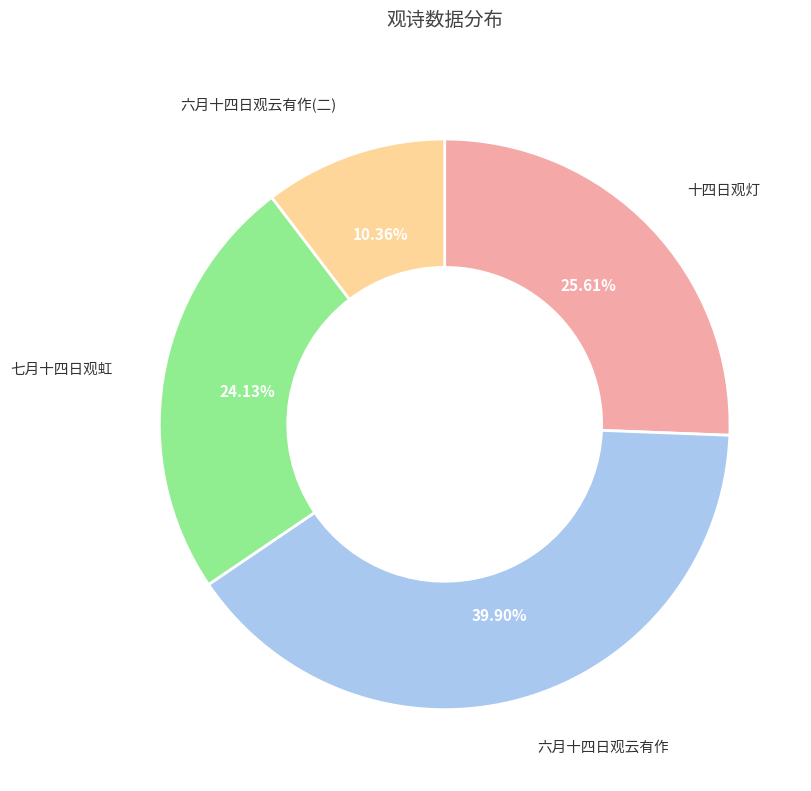

What is the total percentage of 十四日观灯 and 六月十四日观云有作?

65.5%